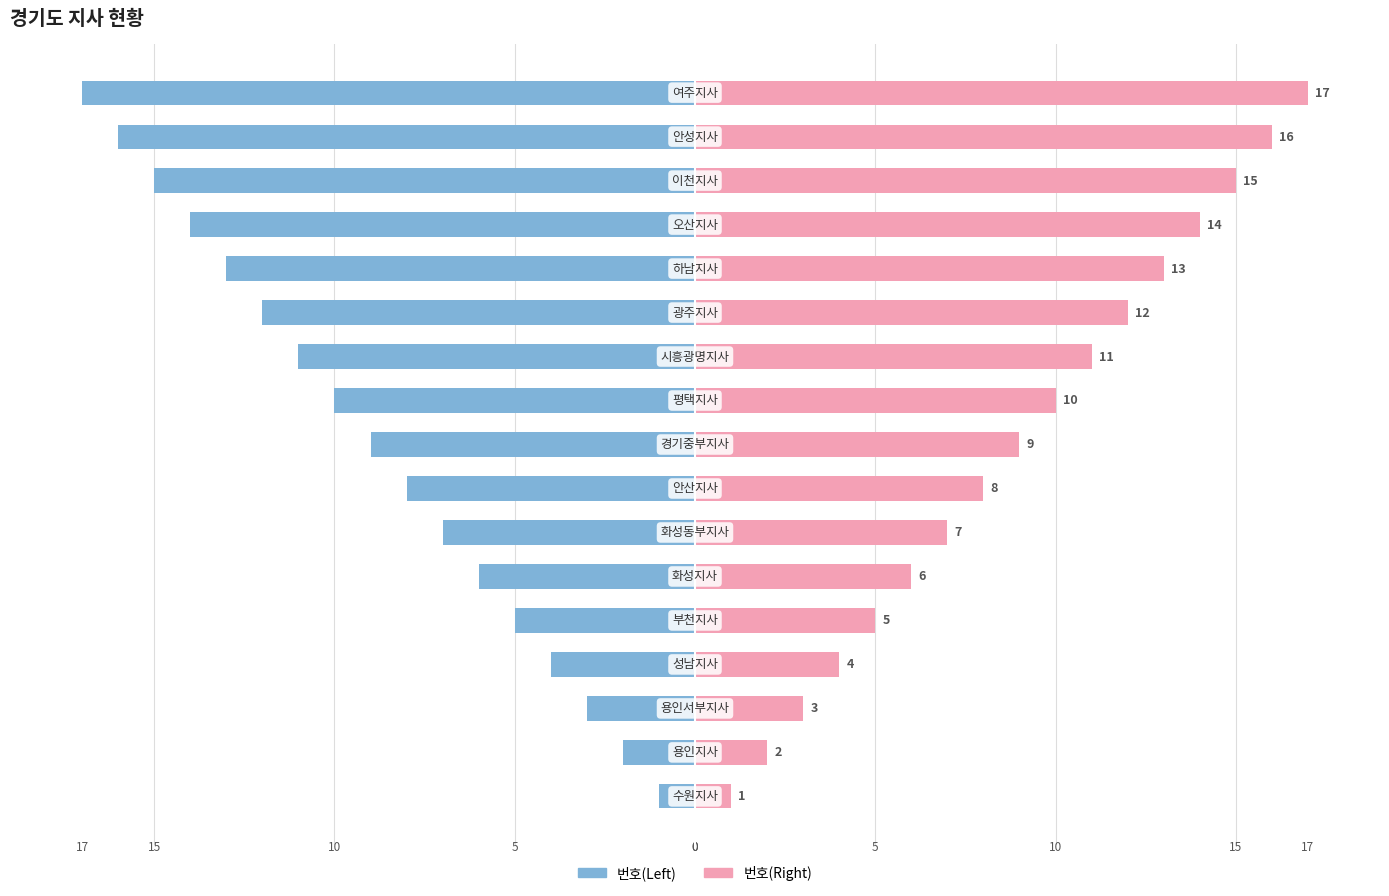

How many groups of bars are there?

17